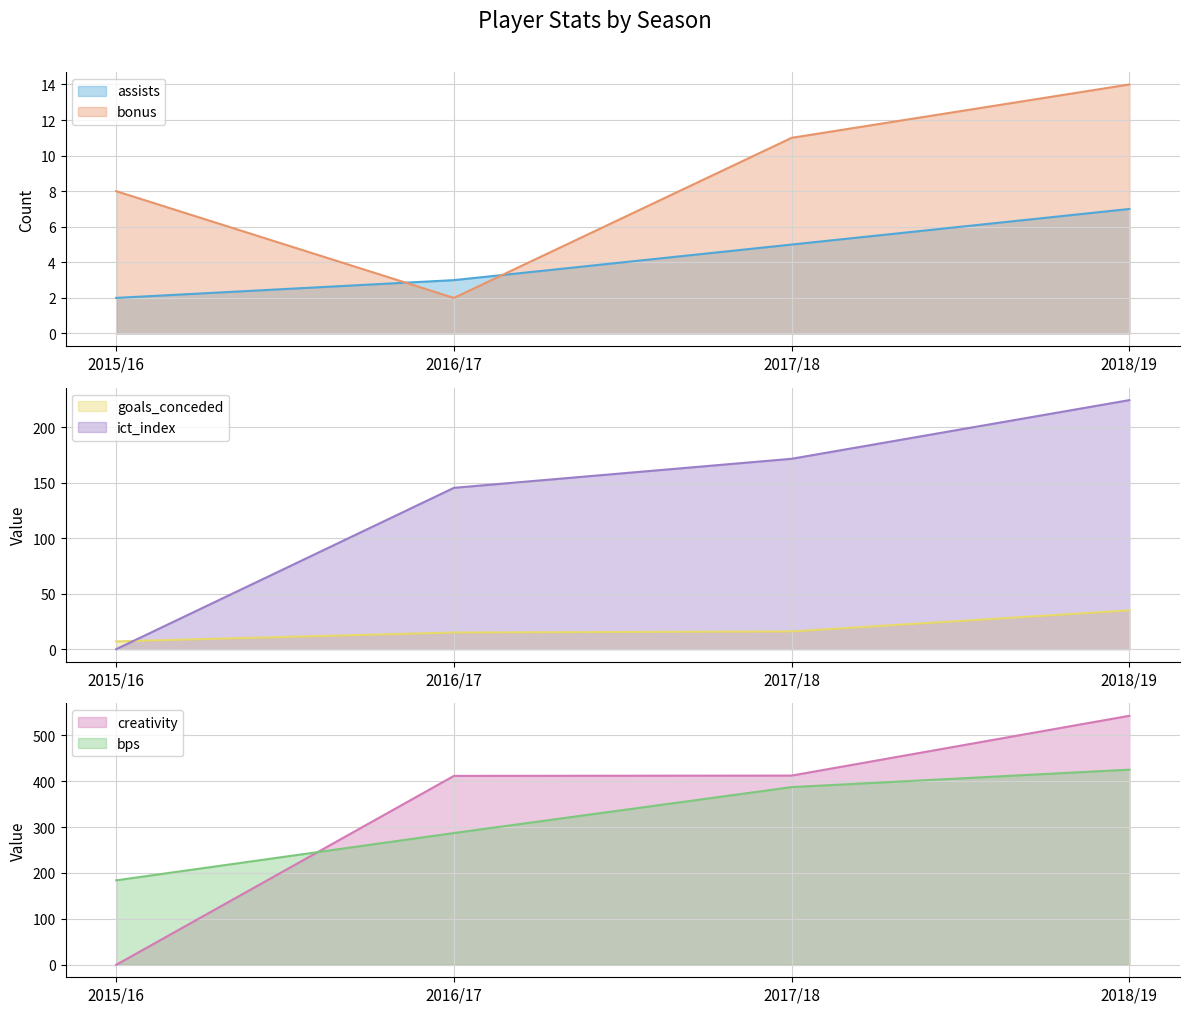

True or false: creativity has more than 2 points higher than both neighbors.

False